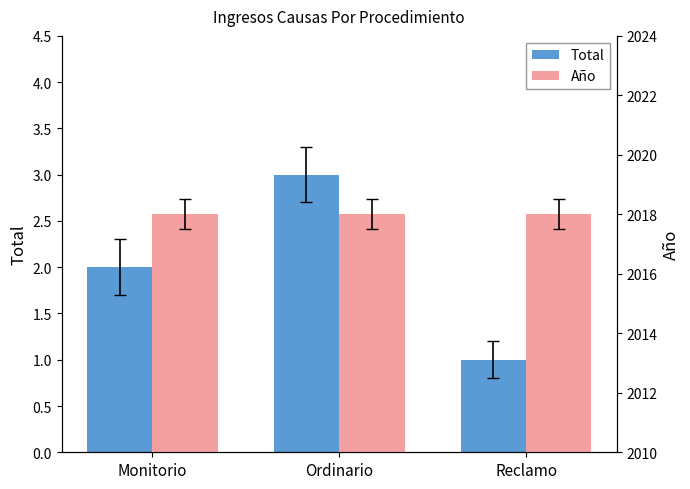

At which category is the sum across all series the highest?

Ordinario